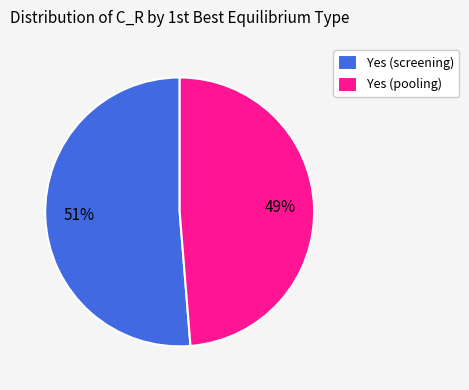

Does Yes (pooling) account for over 50% of the chart?

No